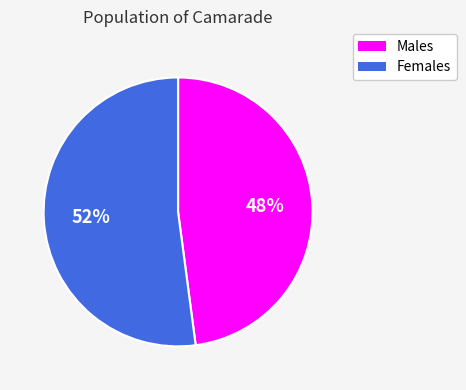

Which slice is the largest?

Females